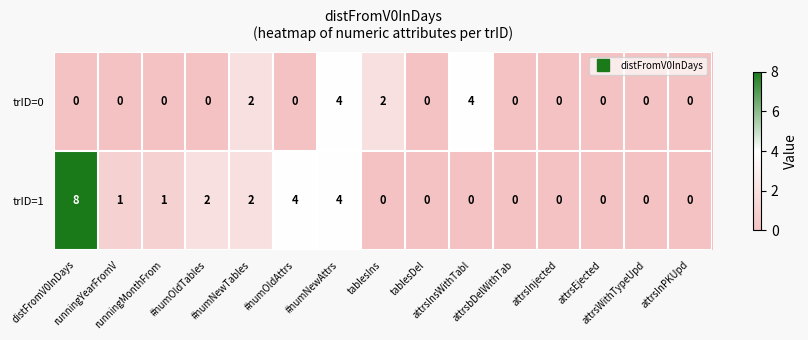

Rank the series by their average value, from highest to lowest.

trID=1, trID=0